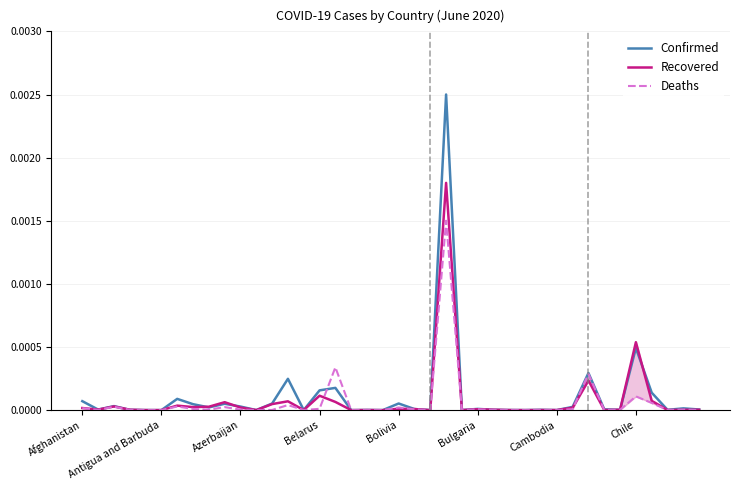

At which category does the chart reach its peak across all series?

23